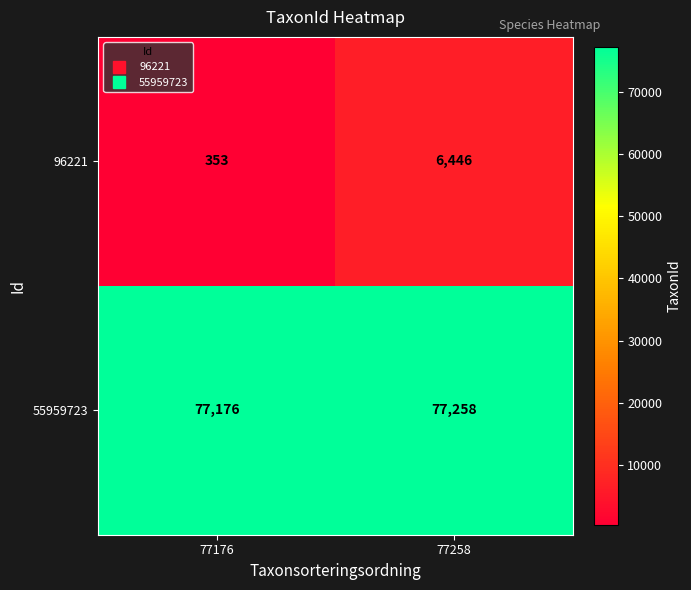

What is the highest value of the 96221 series?

6446